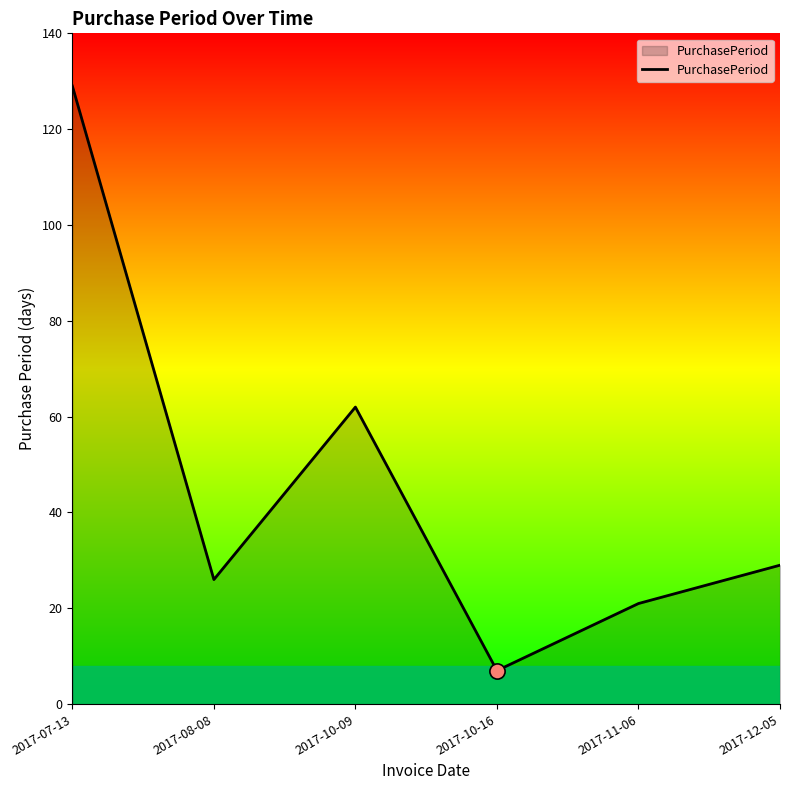

What is the ratio of the value at 2017-07-13 to the value at 2017-10-09?

2.1